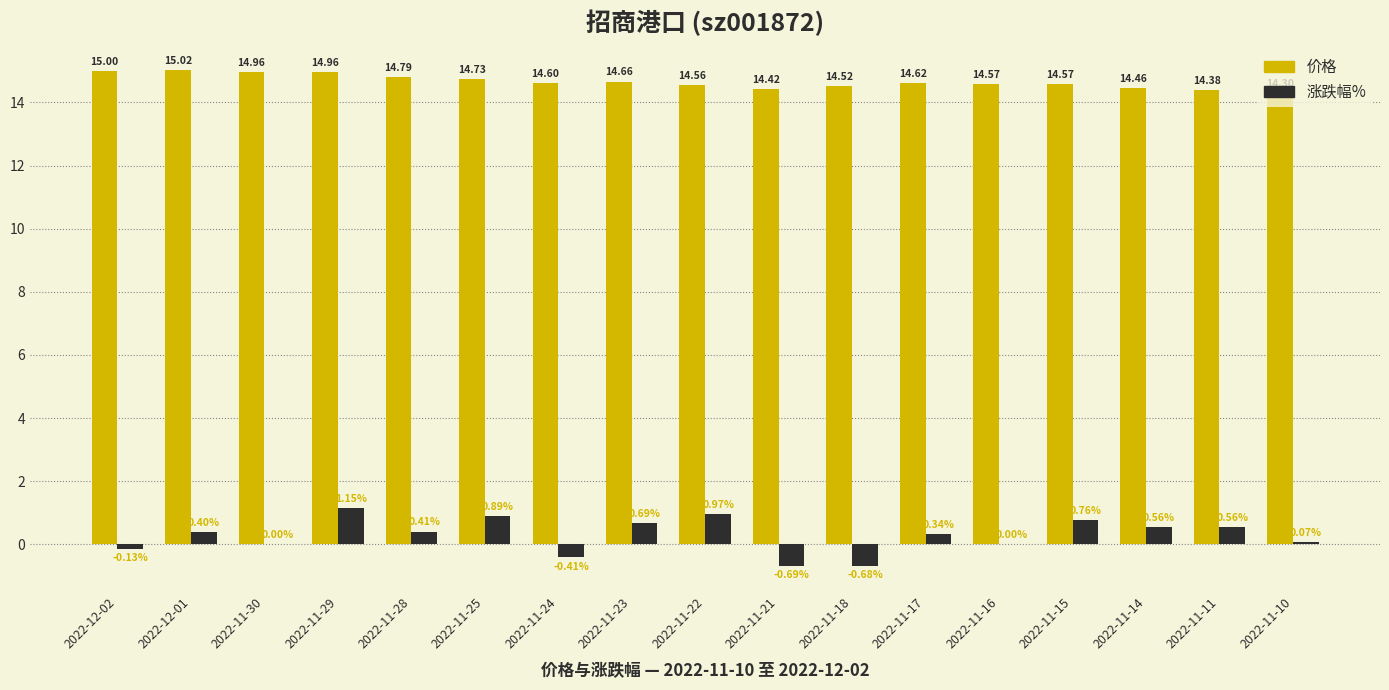

What is the sum of all 价格 values?

249.1